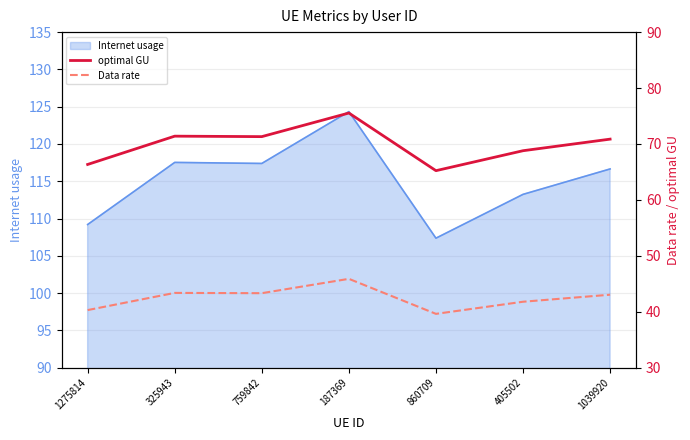

What is the maximum value shown in the chart?

75.5